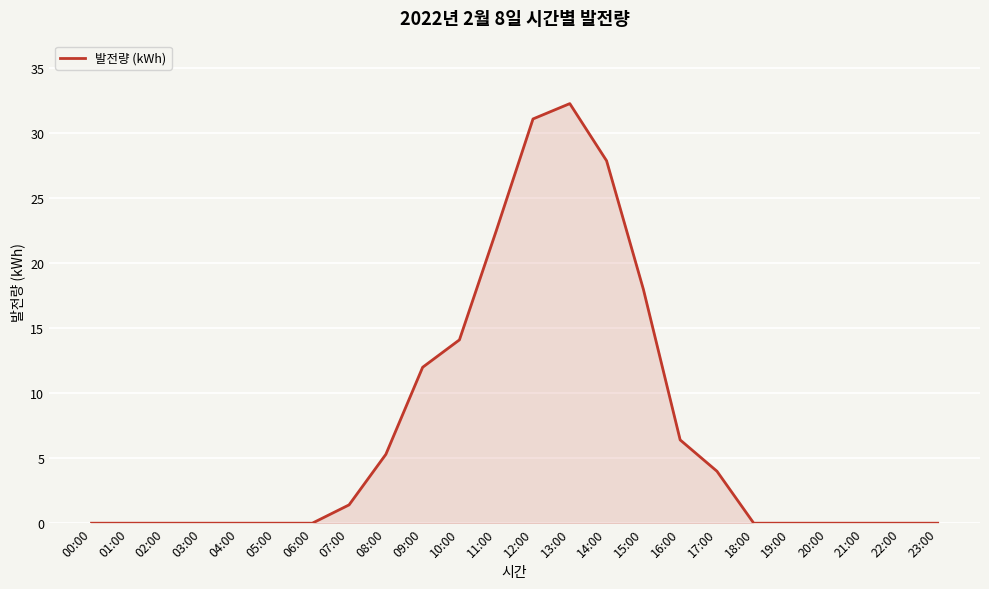

Reading left to right, list all the values displayed in this chart.

0.0	0.0	0.0	0.0	0.0	0.0	0.0	1.4	5.3	12.0	14.1	22.5	31.1	32.3	27.9	18.0	6.4	4.0	0.0	0.0	0.0	0.0	0.0	0.0